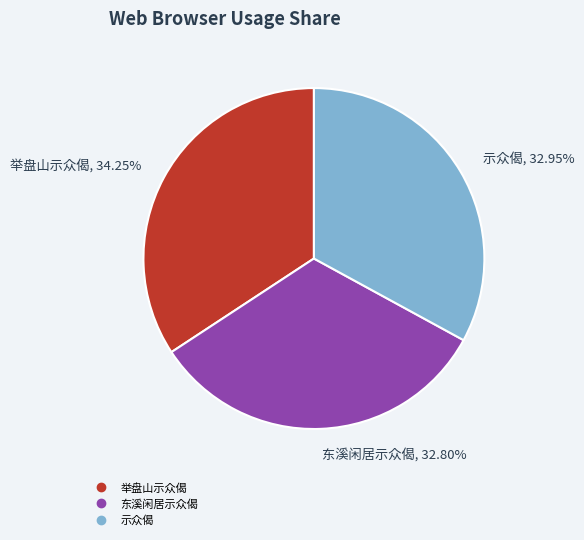

Approximately how many times larger is the value at 东溪闲居示众偈 compared to 举盘山示众偈?

1.0